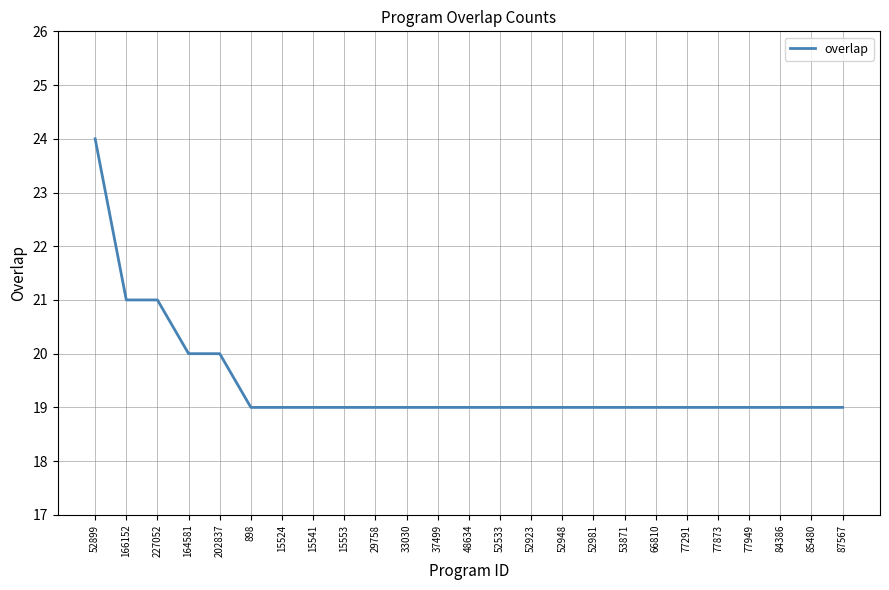

Read the value at 84386.

19